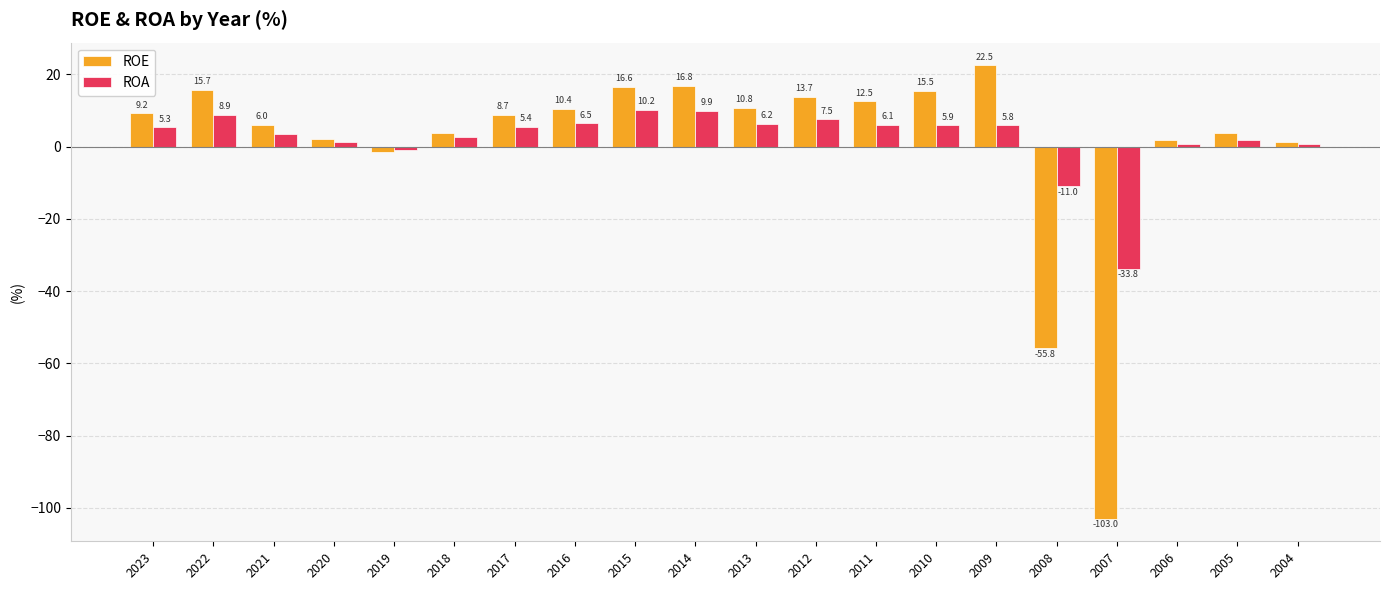

Which category has the lowest value in the ROA series?

2007